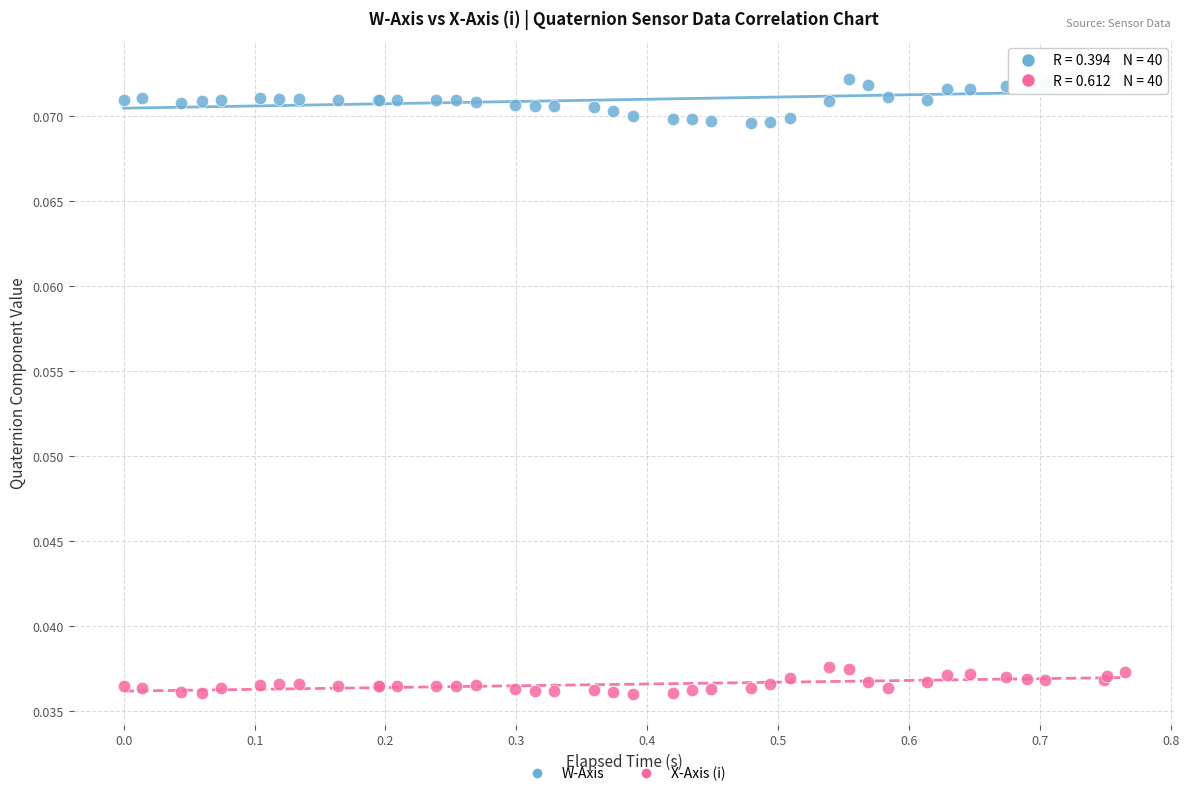

What is the X range (max minus min) for the scatter plot?

0.8